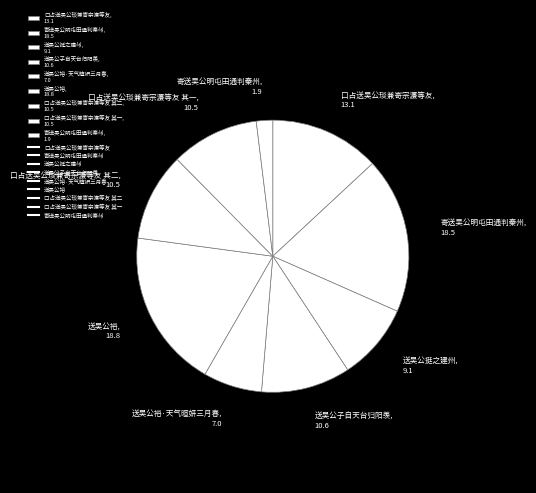

Count the number of slices in the pie.

9